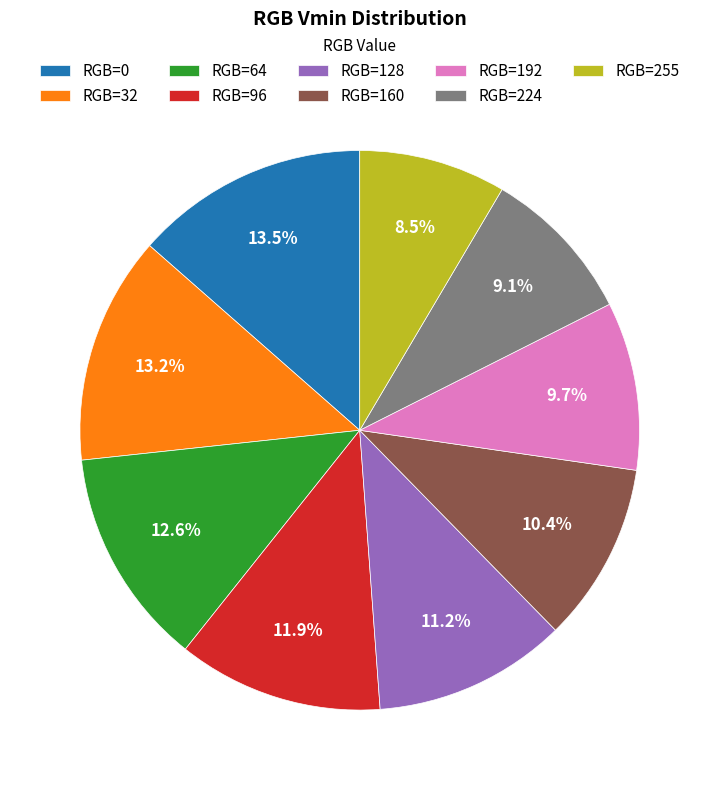

How much of the chart is everything except RGB=128?

88.8%